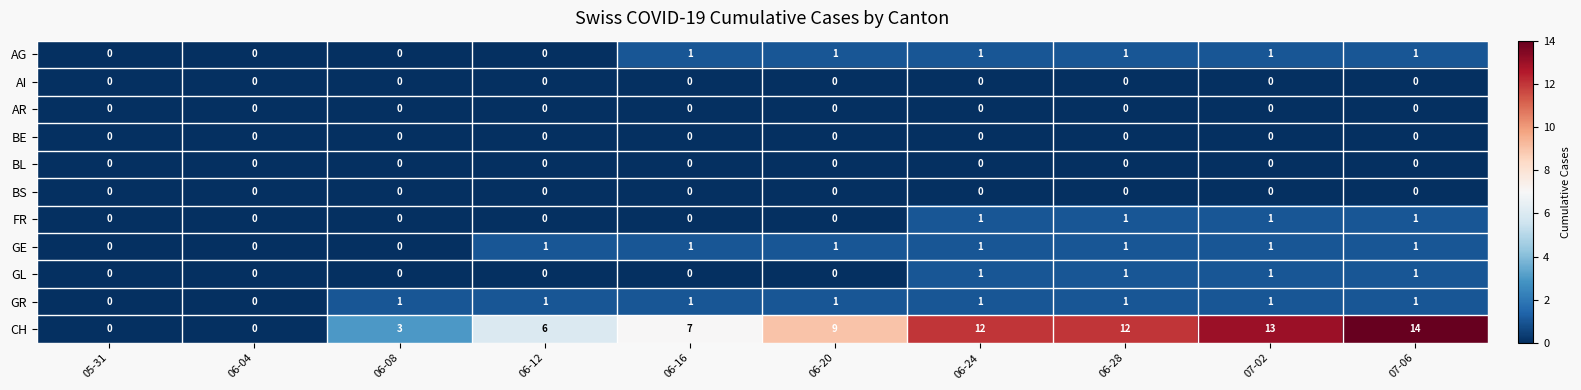

At how many categories does at least one series exceed 8?

5